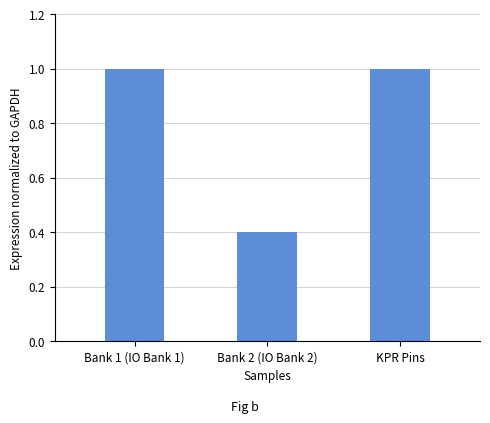

Count the number of data series in this chart.

1